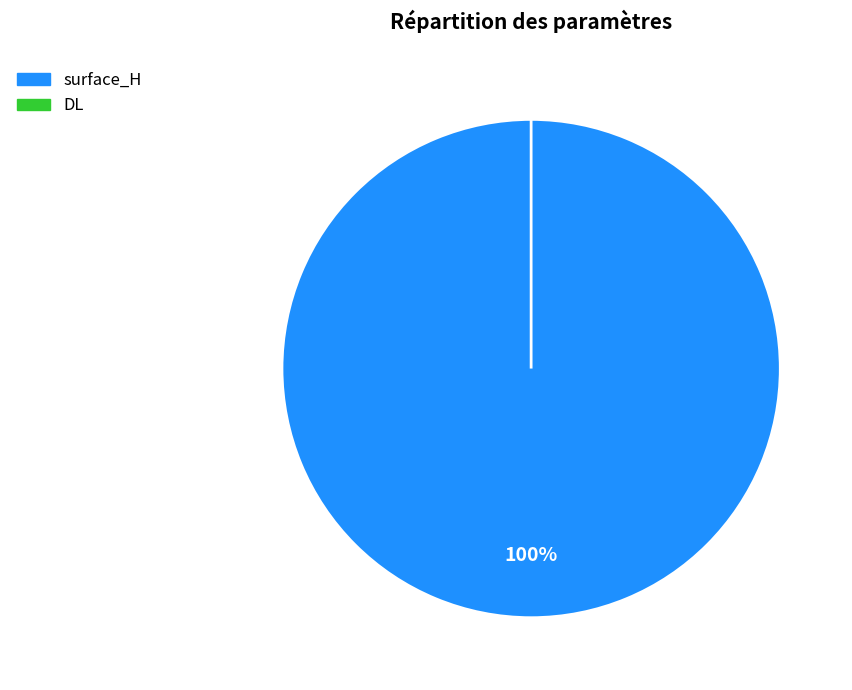

To the nearest percent, what percentage of the pie is surface_H?

100%